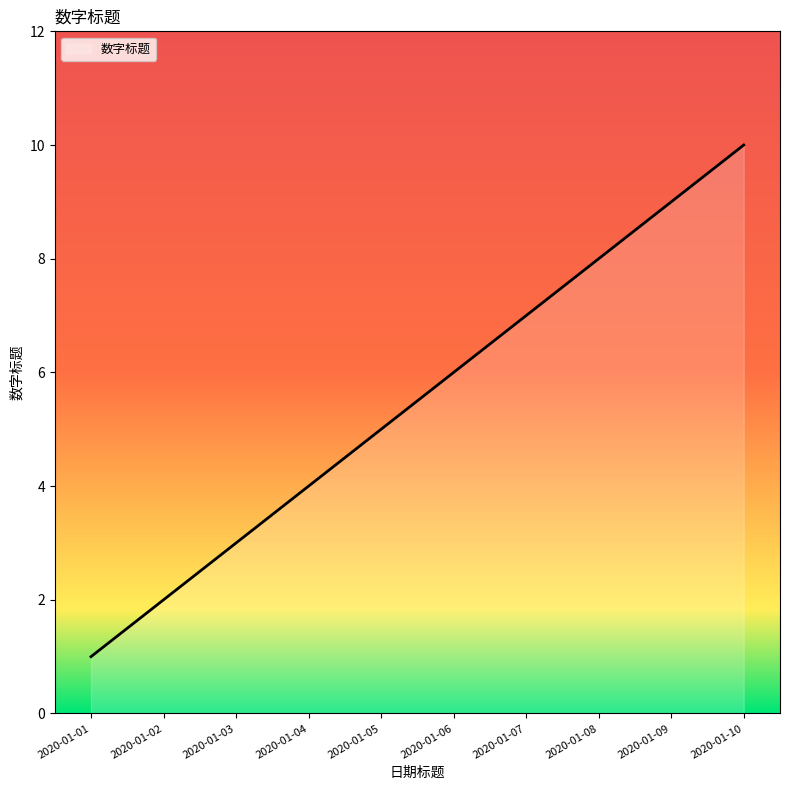

Where is the data nearest to the value 5?

2020-01-05